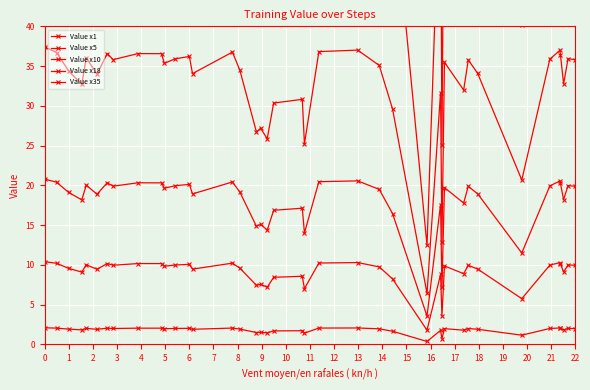

True or false: Value x10 and Value x5 cross at least once.

False